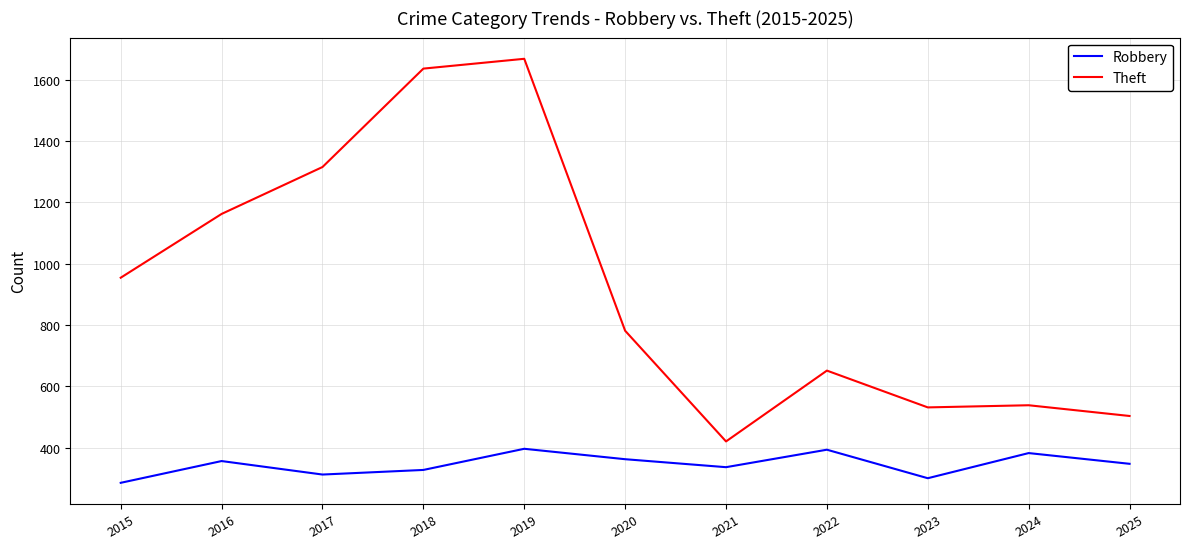

Rank the series by their average value, from highest to lowest.

Theft, Robbery